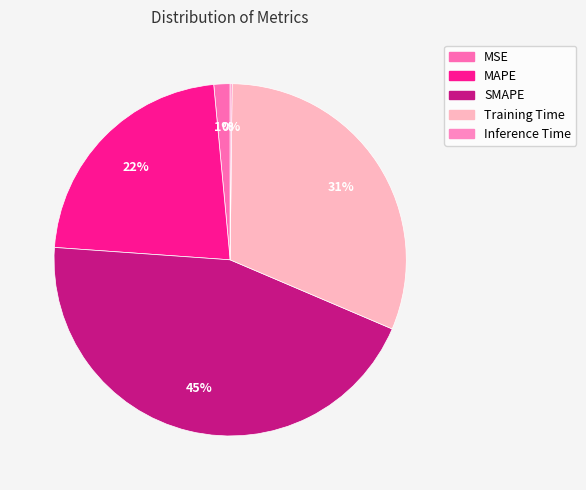

To the nearest percent, what is the average slice percentage?

20%